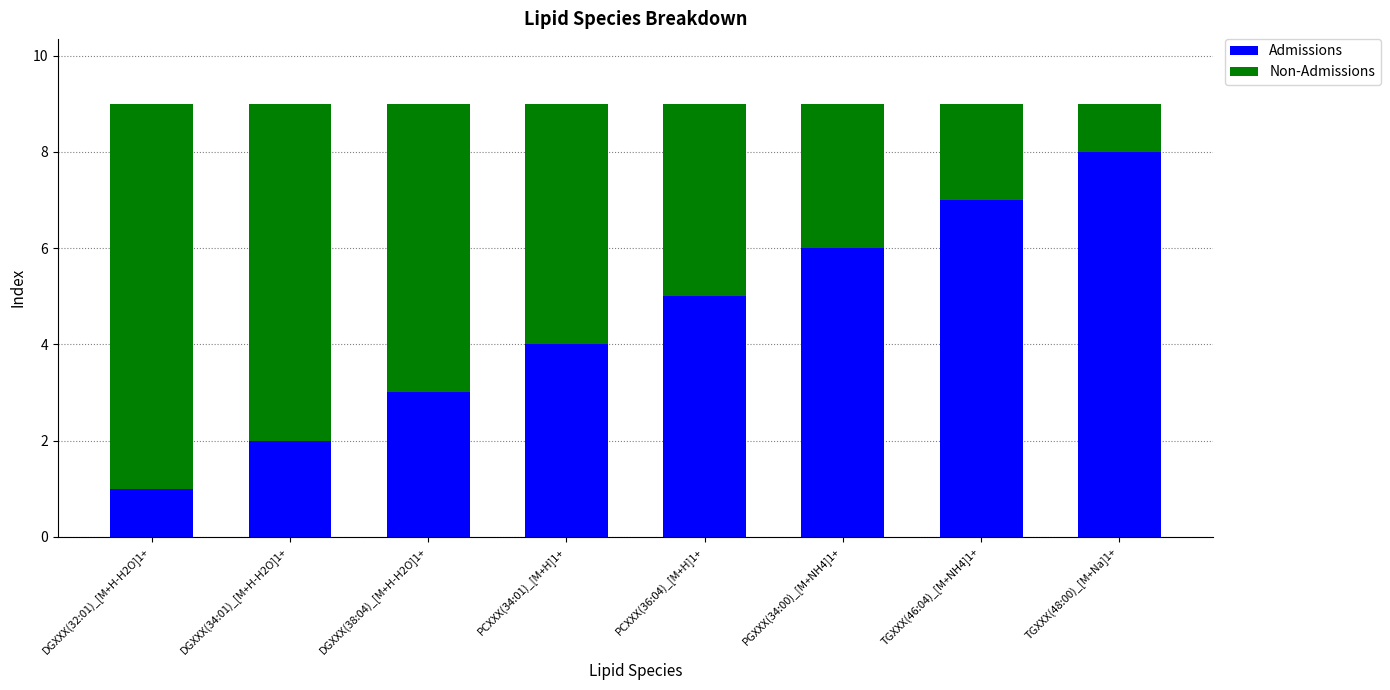

What is the sum of all Admissions values?

36